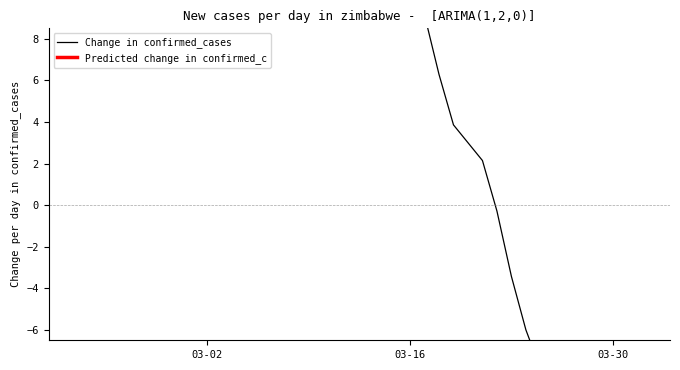

Reading left to right, what are all the values shown in this chart?

12.7	13.7	11.0	11.4	11.0	12.1	13.0	12.7	12.0	12.1	13.7	15.4	16.7	17.0	18.1	21.3	24.3	24.0	25.3	25.0	23.9	20.1	15.1	10.6	9.1	6.3	3.9	3.0	2.1	-0.3	-3.4	-6.0	-7.9	-7.7	-8.4	-11.6	-12.6	-11.4	-12.3	-12.3